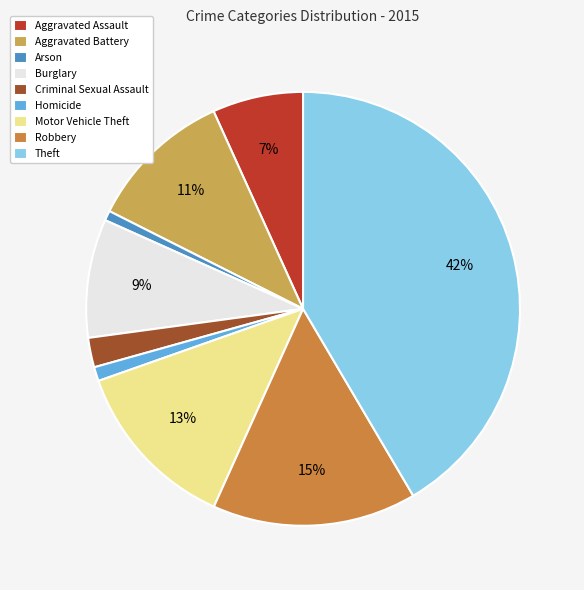

Approximately how many times larger is the value at Motor Vehicle Theft compared to Aggravated Battery?

1.2